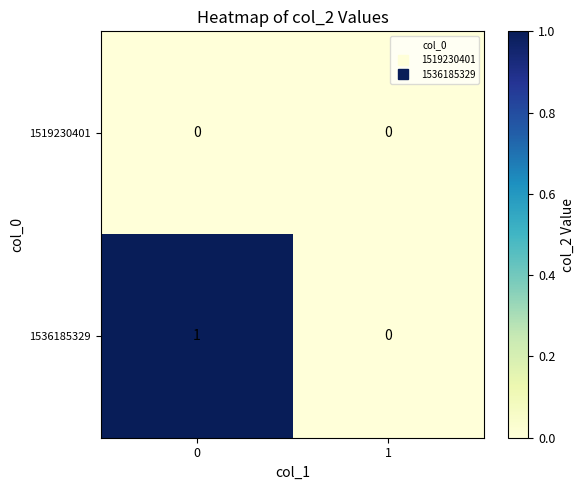

Which series has the largest total across all categories?

1536185329